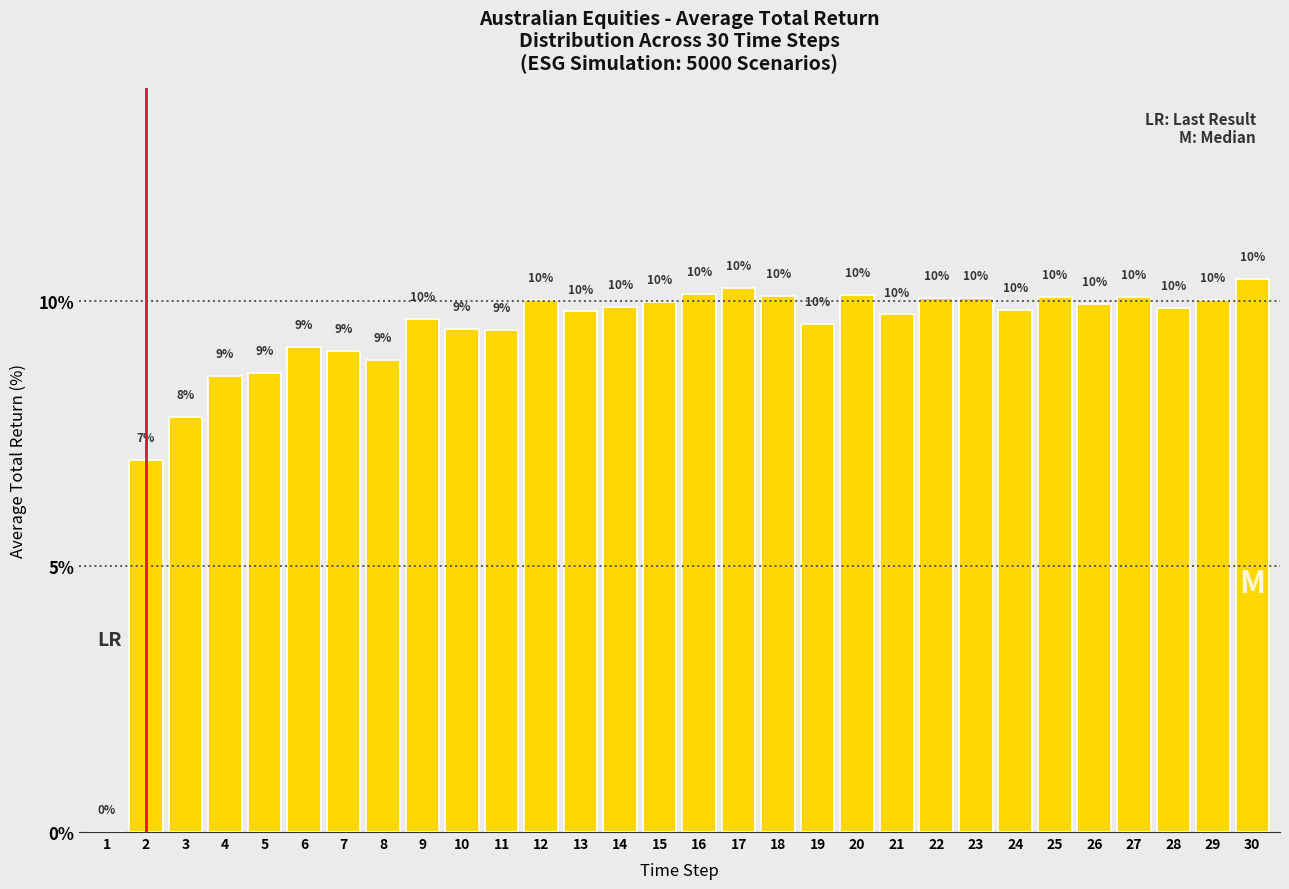

The value at 4 is 5.9. True or false?

False